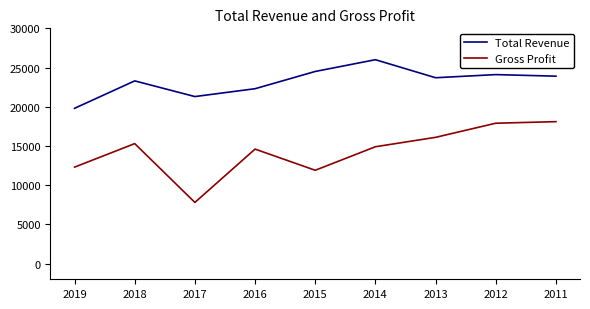

What is the minimum value shown in the chart?

7800